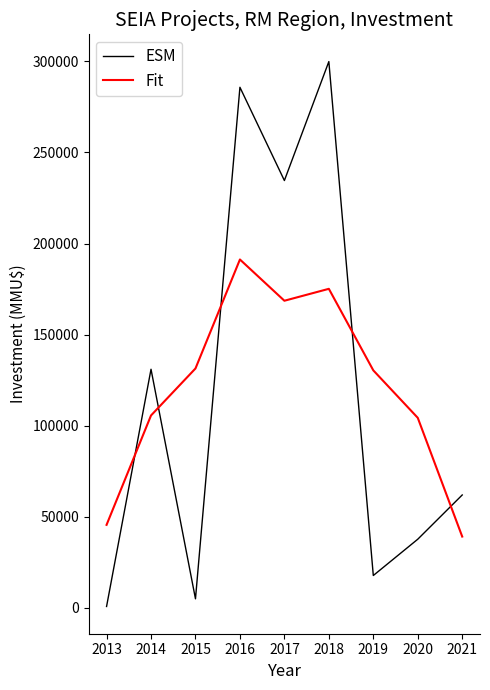

How many times do Fit and ESM cross each other?

5